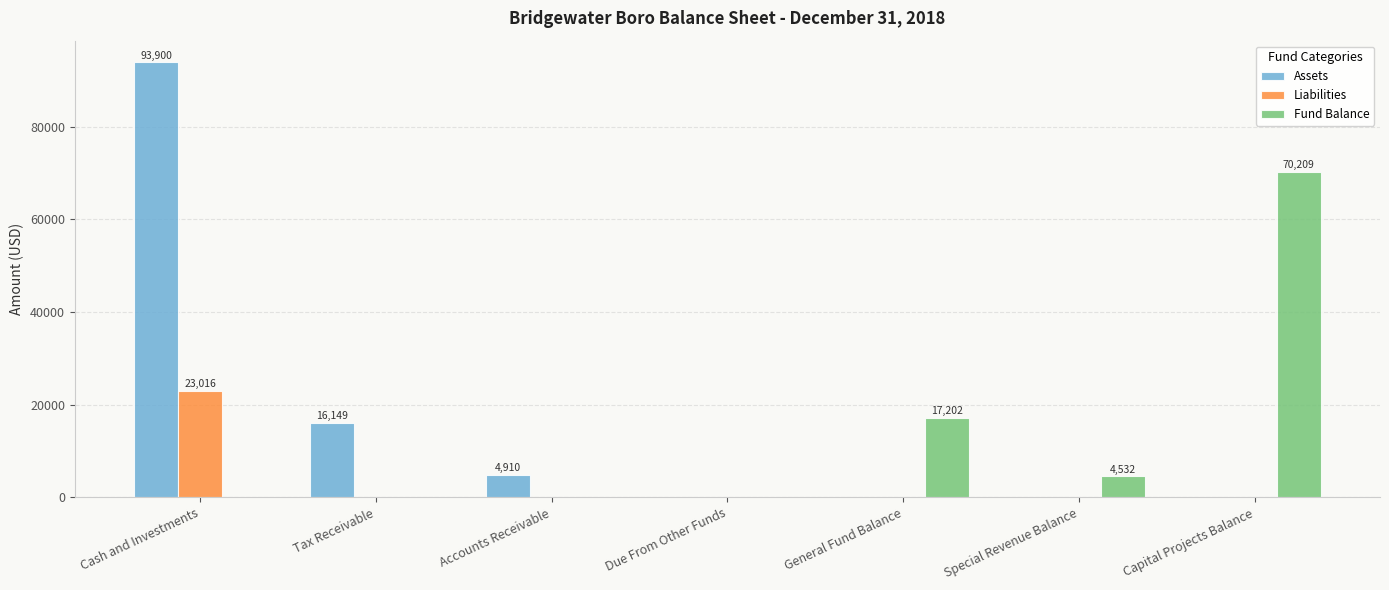

The Liabilities series shows 8478 at Accounts Receivable. True or false?

False